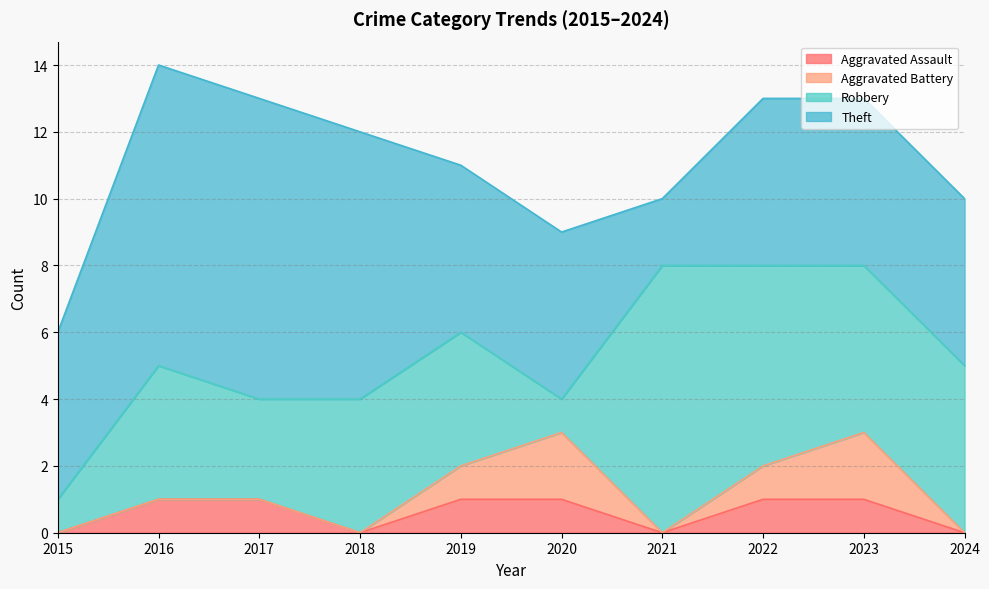

The value of Robbery at 2015 is 0. True or false?

False